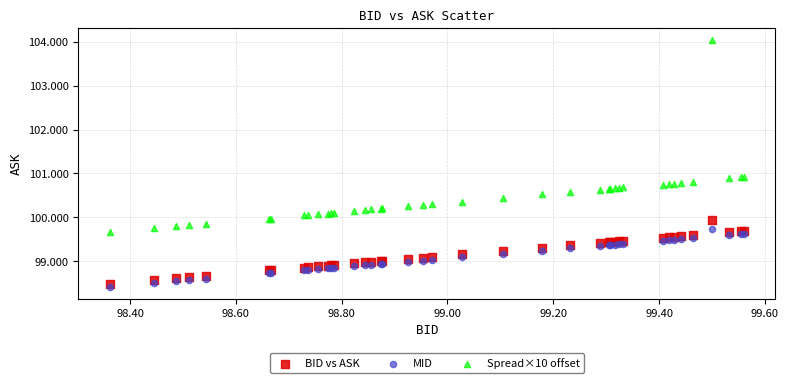

Which series reaches the maximum Y coordinate?

Spread×10 offset